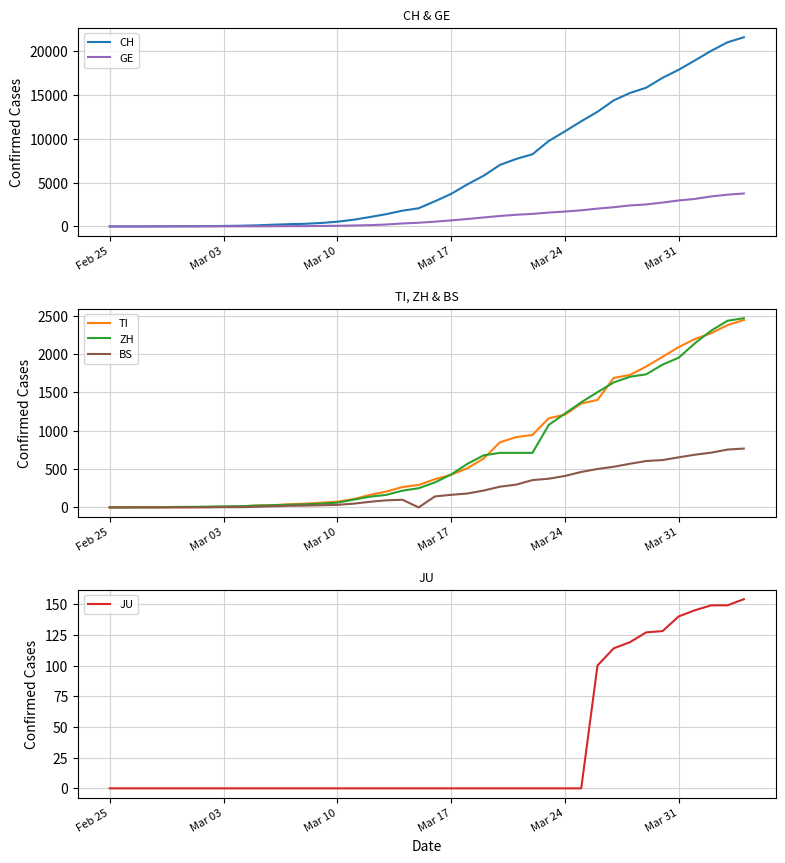

How many times do TI and GE cross each other?

4